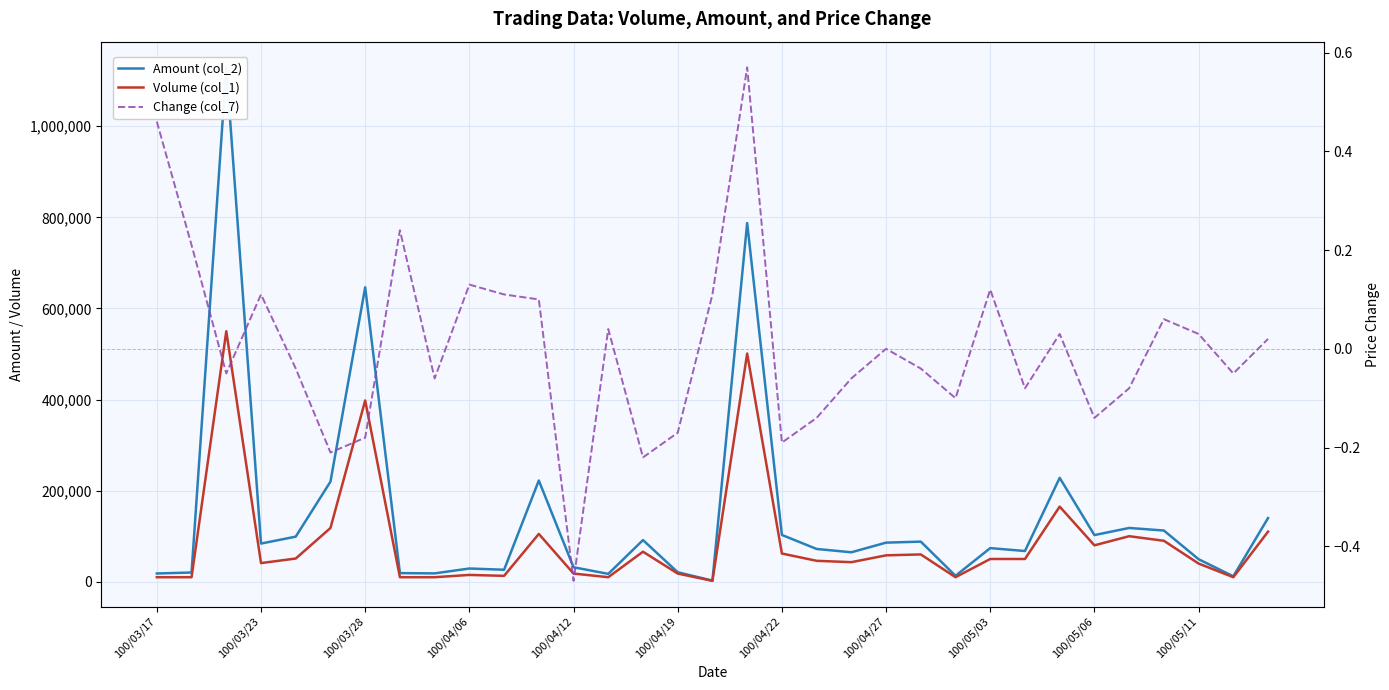

How many data points in Amount (col_2) are above 73900?

16